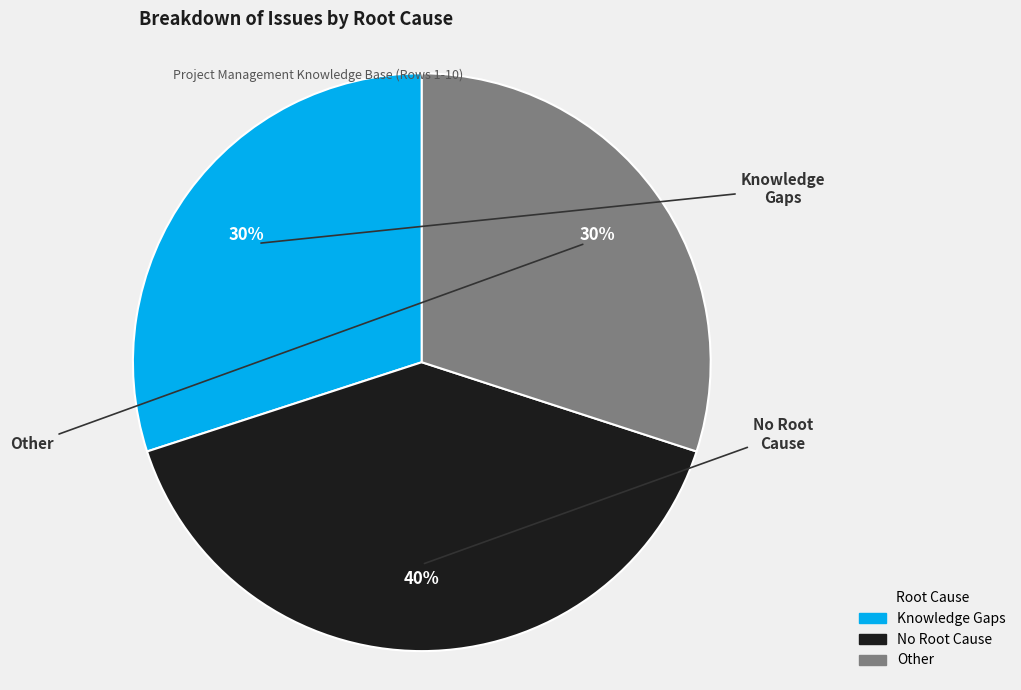

To the nearest percent, what portion does No Root Cause represent?

40%